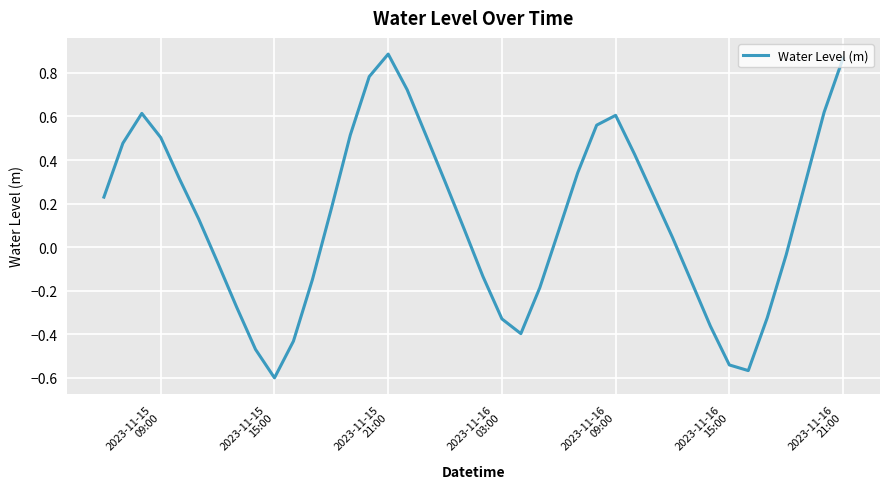

What is the difference between the maximum and minimum values?

1.5